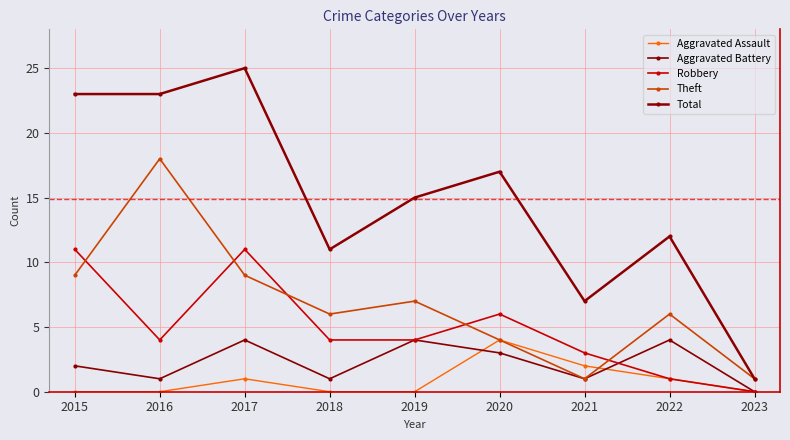

At which category is the sum across all series the highest?

2017